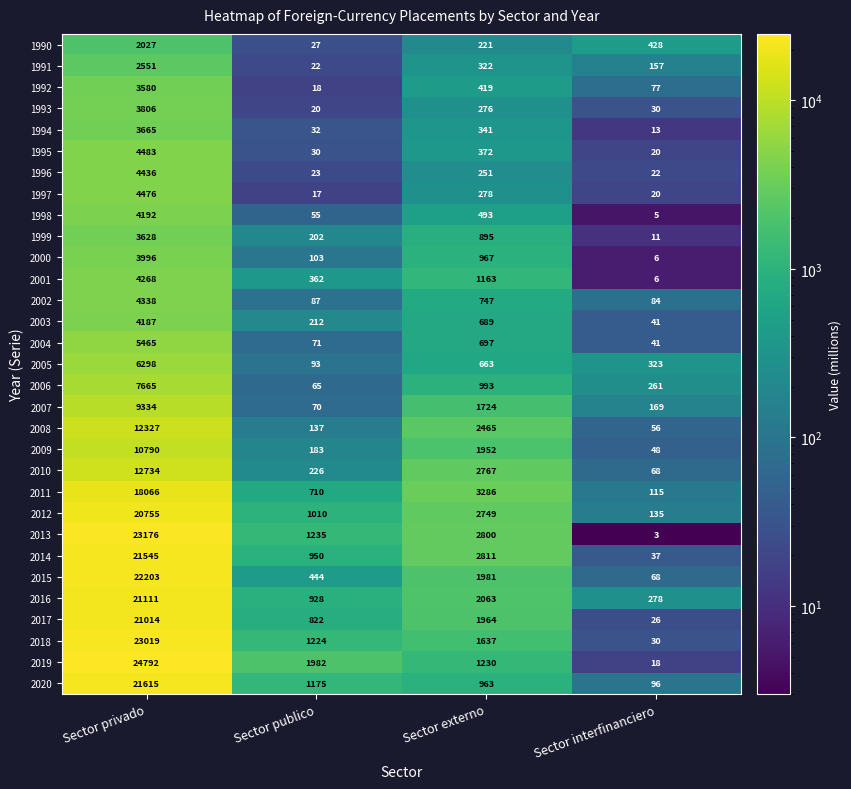

At which category is the sum across all series the highest?

Sector privado